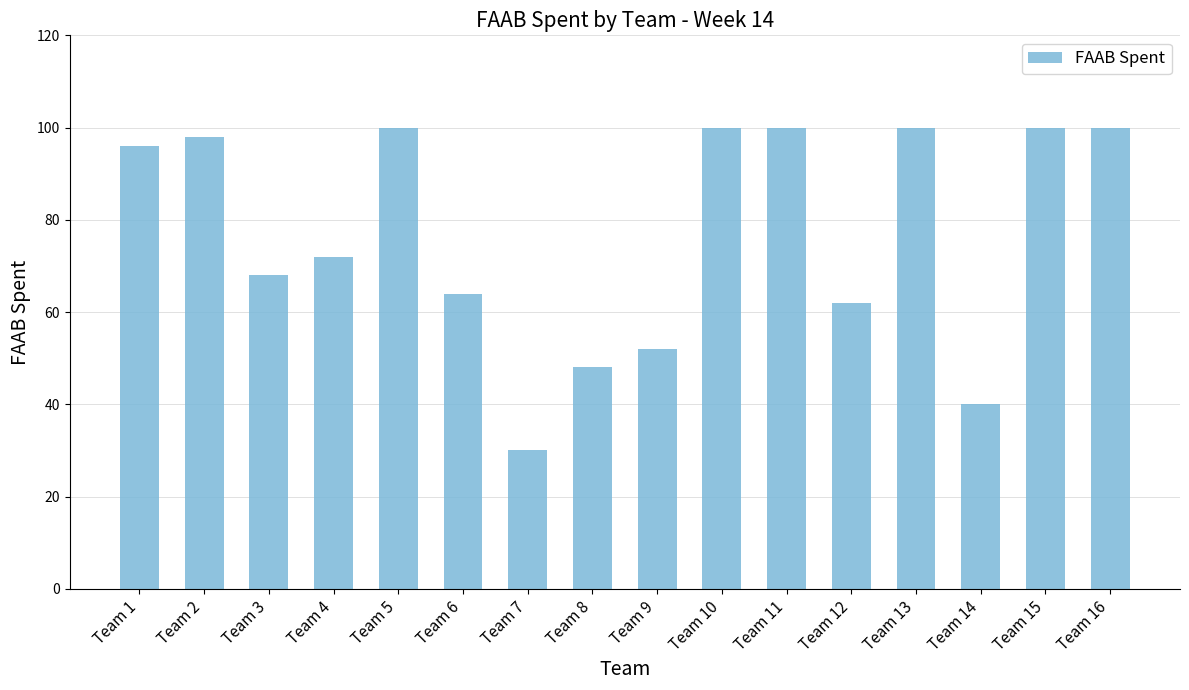

What is the greatest value displayed?

100